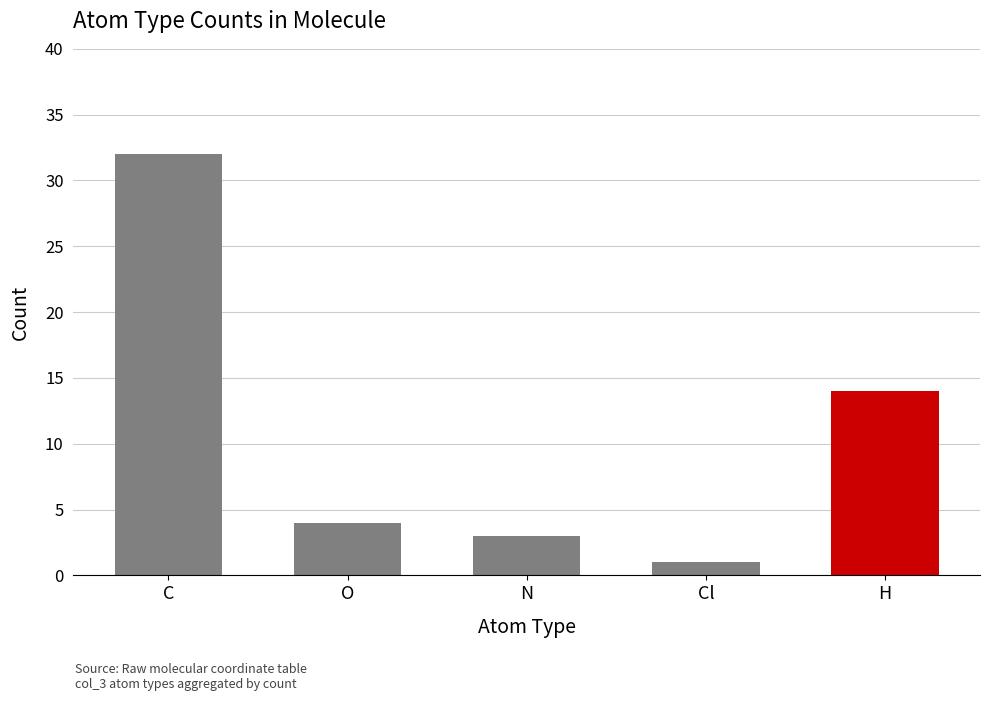

What is the label of the 4th bar from the left?

Cl